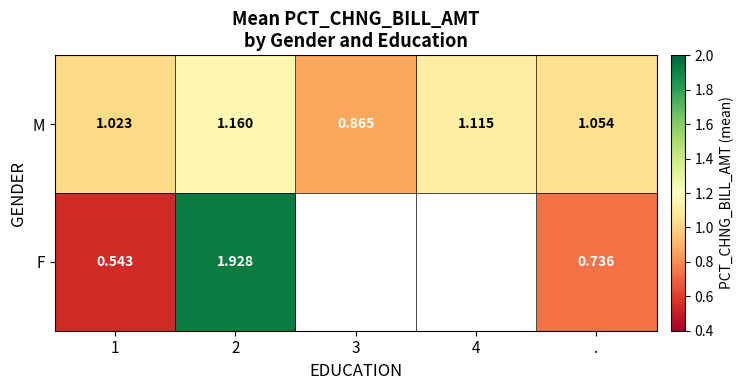

At ., list the series in order from smallest to largest.

F, M